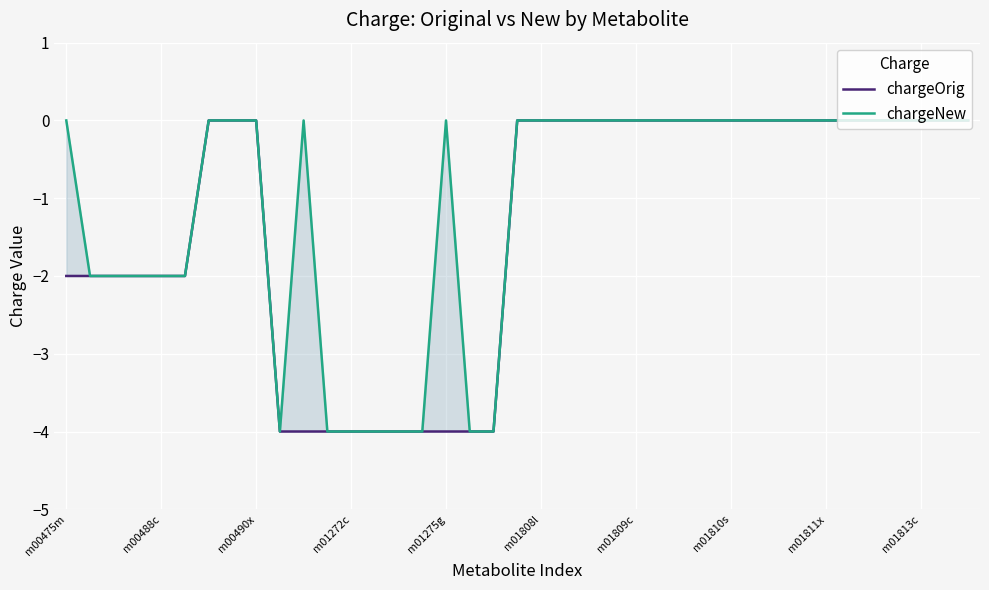

Reading left to right, what are all the values shown in this chart?

chargeOrig: -2	-2	-2	-2	-2	-2	0	0	0	-4	-4	-4	-4	-4	-4	-4	-4	-4	-4	0	0	0	0	0	0	0	0	0	0	0	0	0	0	0	0	0	0	0	0
chargeNew: 0	-2	-2	-2	-2	-2	0	0	0	-4	0	-4	-4	-4	-4	-4	0	-4	-4	0	0	0	0	0	0	0	0	0	0	0	0	0	0	0	0	0	0	0	0